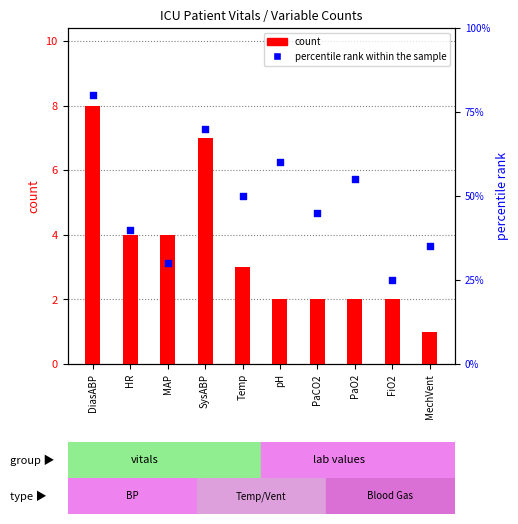

Which series reaches the minimum Y coordinate?

count